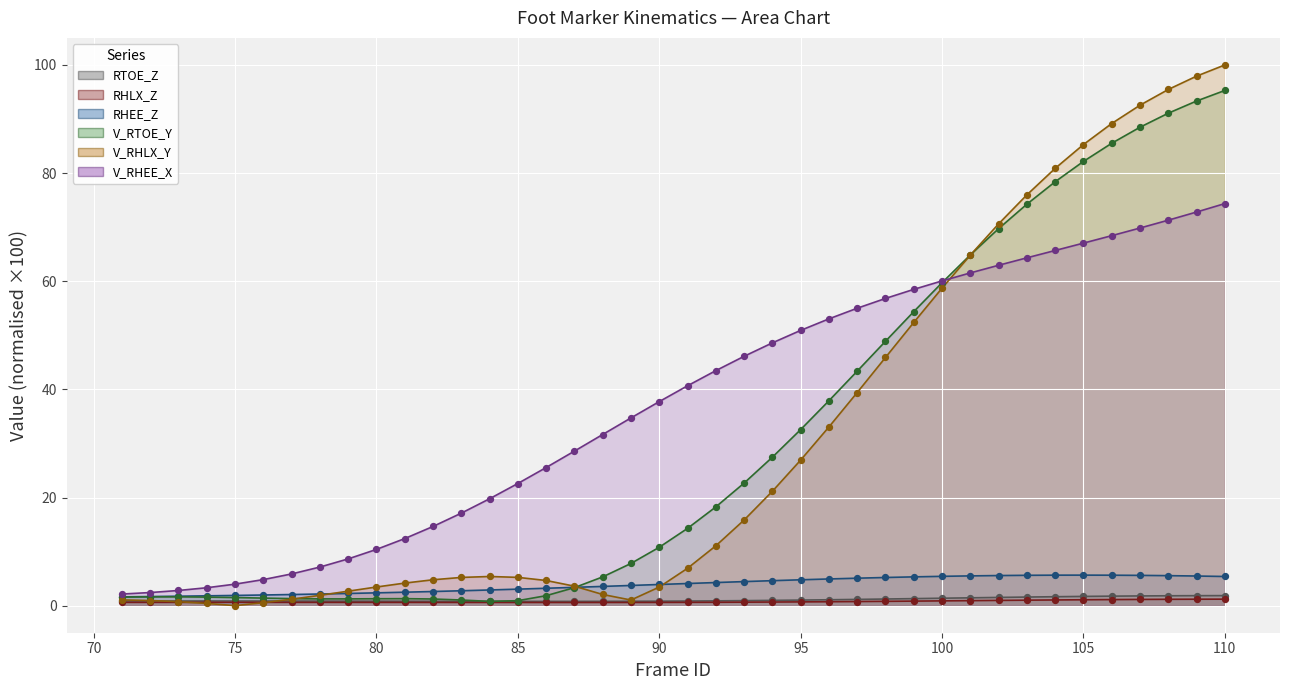

What is the total value across all series at 92?

78.6